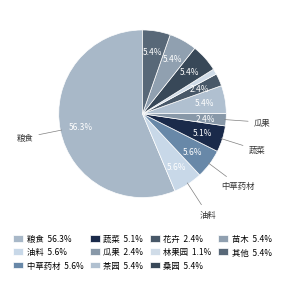

How many segments does this pie chart have?

11